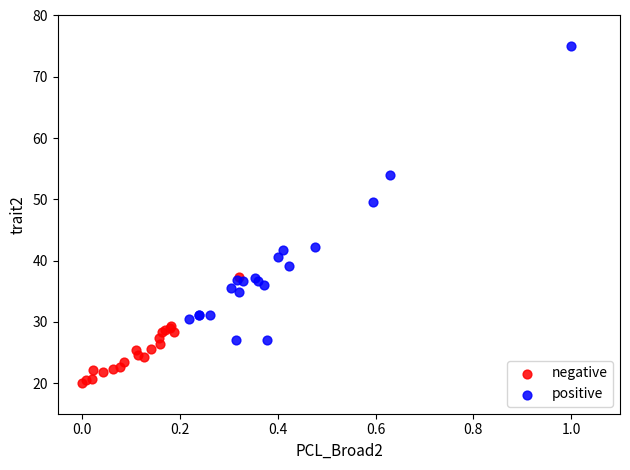

Which series reaches the maximum Y coordinate?

positive